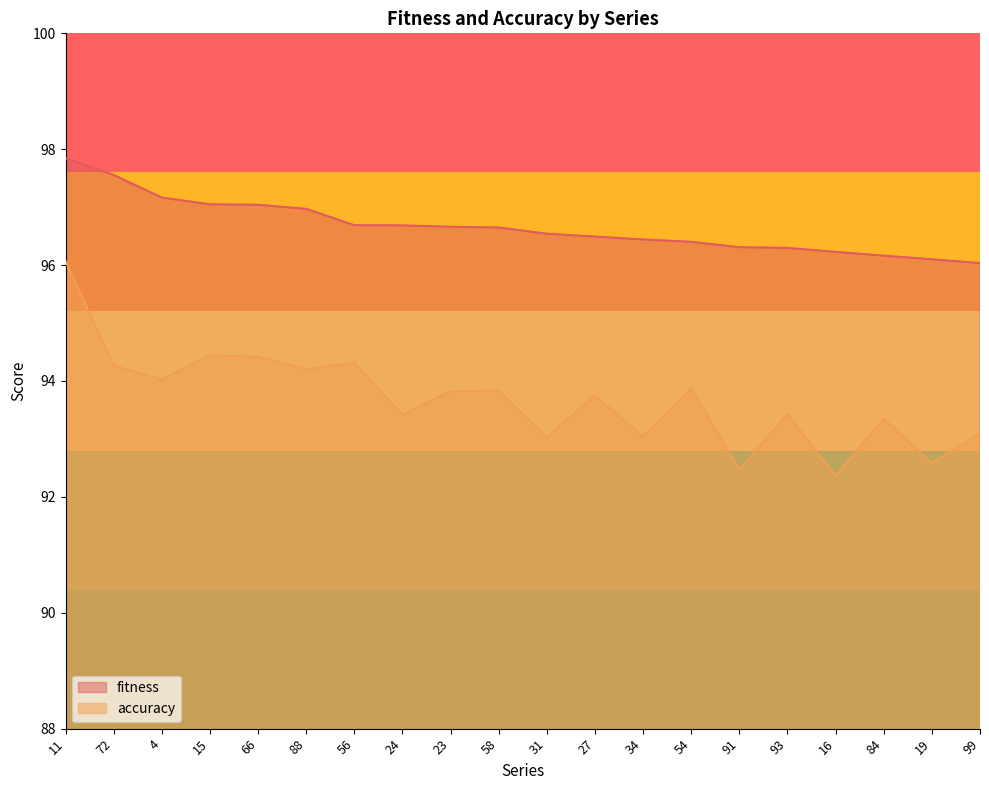

Reading right to left, what are all the values shown in this chart?

fitness: 99=96.0	19=96.1	84=96.2	16=96.2	93=96.3	91=96.3	54=96.4	34=96.4	27=96.5	31=96.5	58=96.6	23=96.7	24=96.7	56=96.7	88=97.0	66=97.0	15=97.0	4=97.2	72=97.6	11=97.8
accuracy: 99=93.1	19=92.6	84=93.3	16=92.4	93=93.4	91=92.5	54=93.9	34=93.0	27=93.8	31=93.0	58=93.8	23=93.8	24=93.4	56=94.3	88=94.2	66=94.4	15=94.4	4=94.0	72=94.3	11=96.1